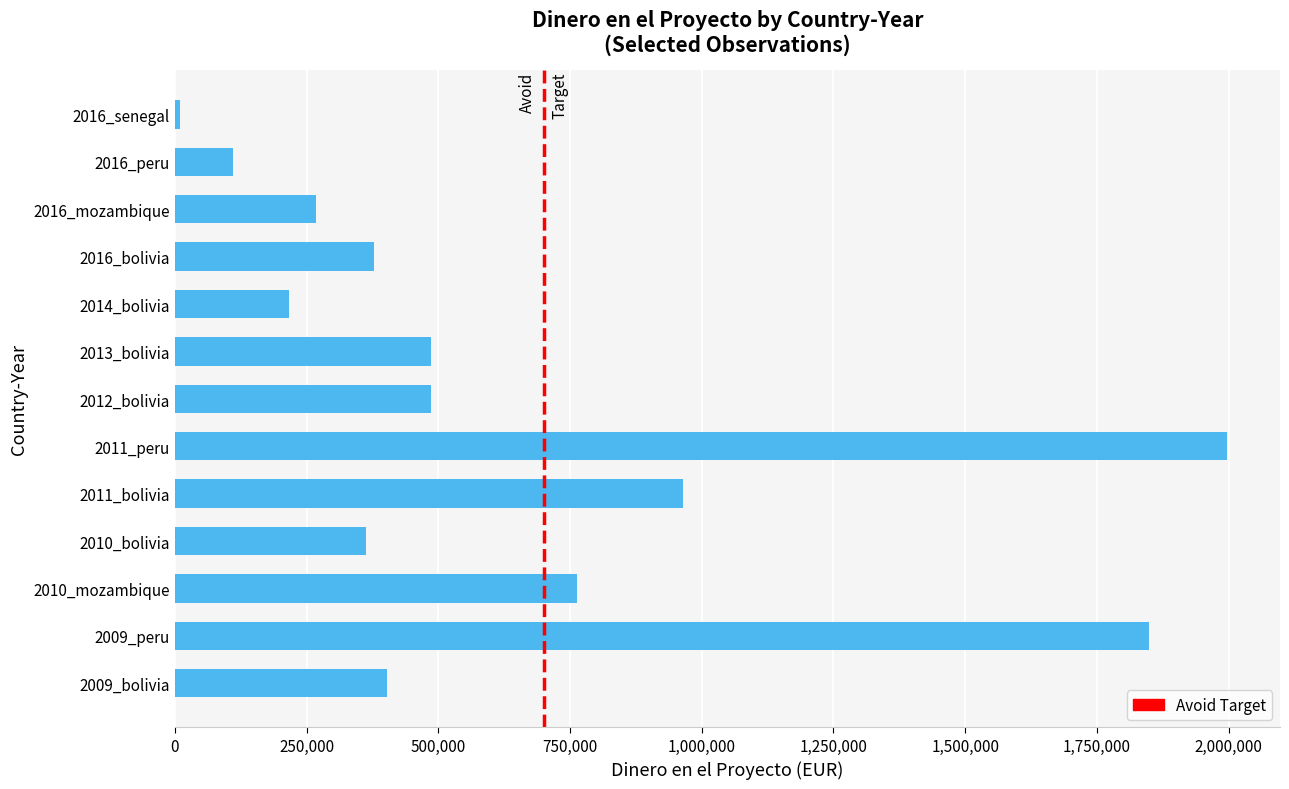

What is the maximum value shown in the chart?

1997612